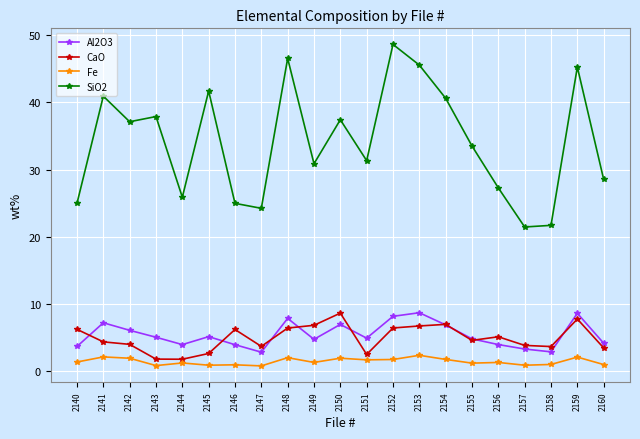

What is the sum of all SiO2 values?

716.8